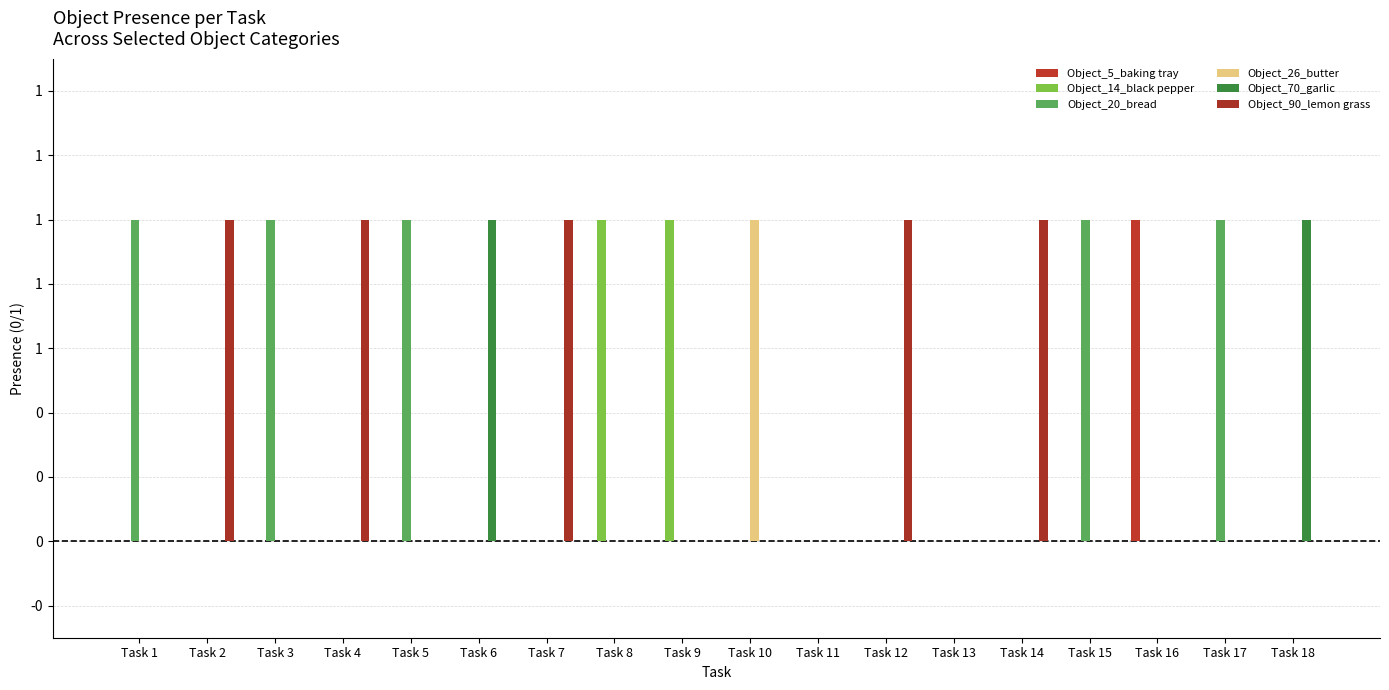

Are the bars horizontal?

No